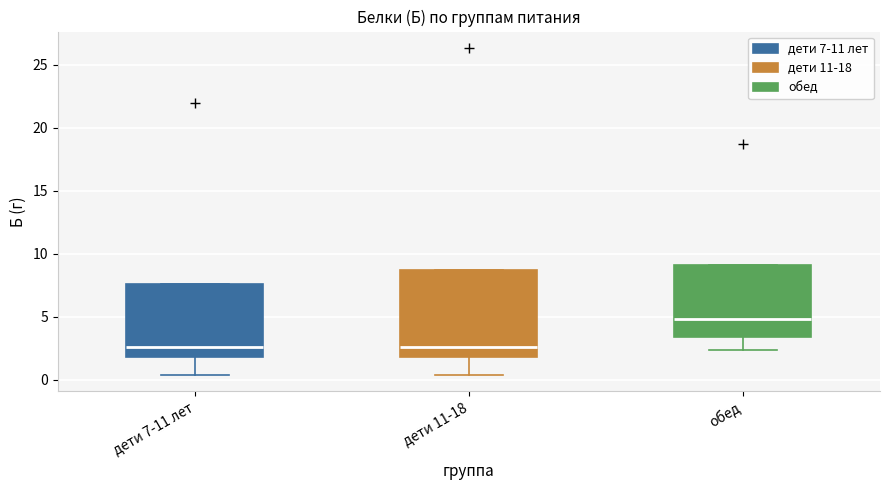

Which box is the tallest, from its lower edge to its upper edge?

дети 11-18